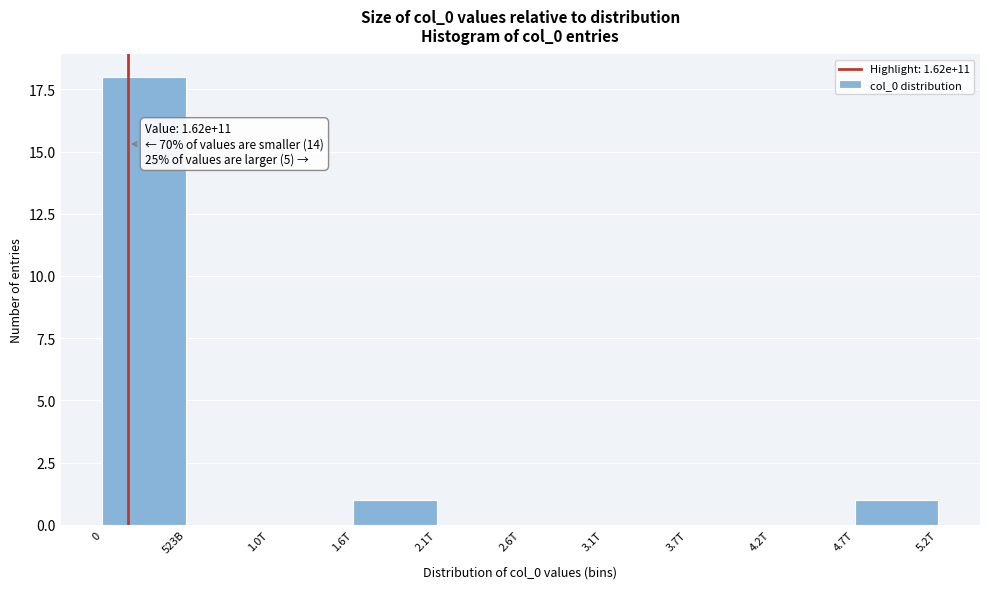

Reading left to right, transcribe all the data shown in this chart.

0=18	523B=0	1.0T=0	1.6T=1	2.1T=0	2.6T=0	3.1T=0	3.7T=0	4.2T=0	4.7T=1